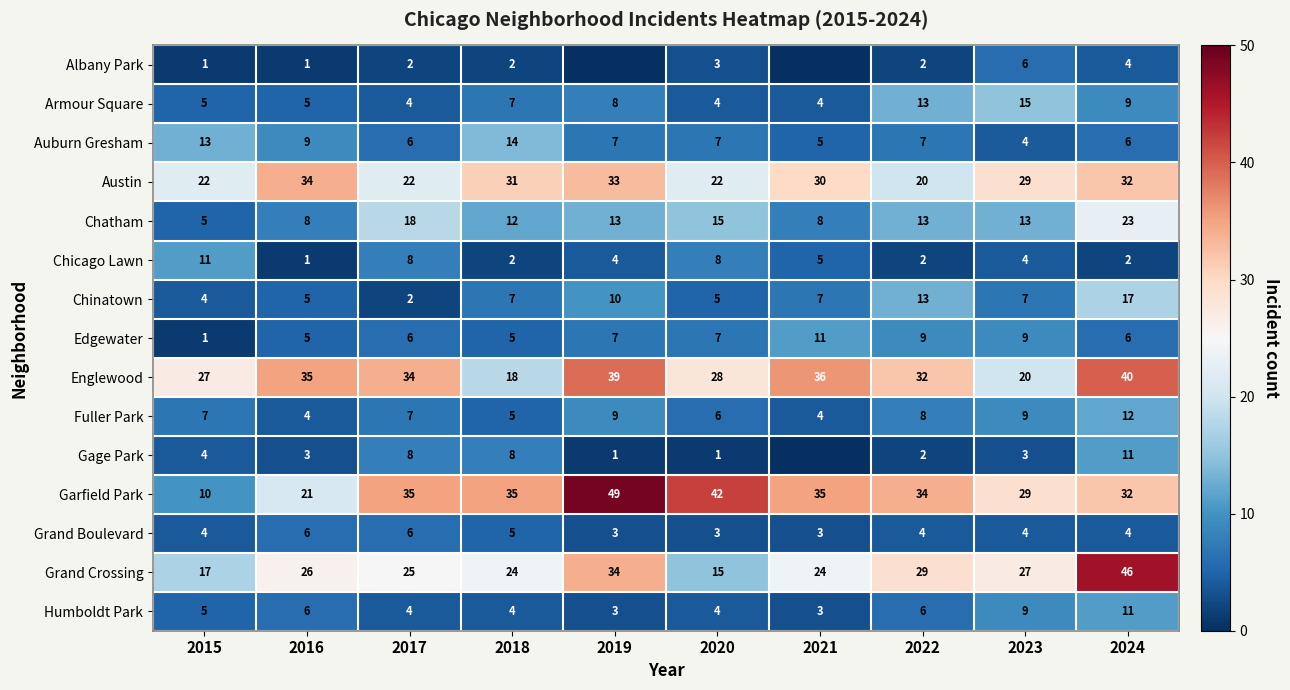

Is the value of Armour Square at 2017 greater than the value of Albany Park at 2017?

Yes